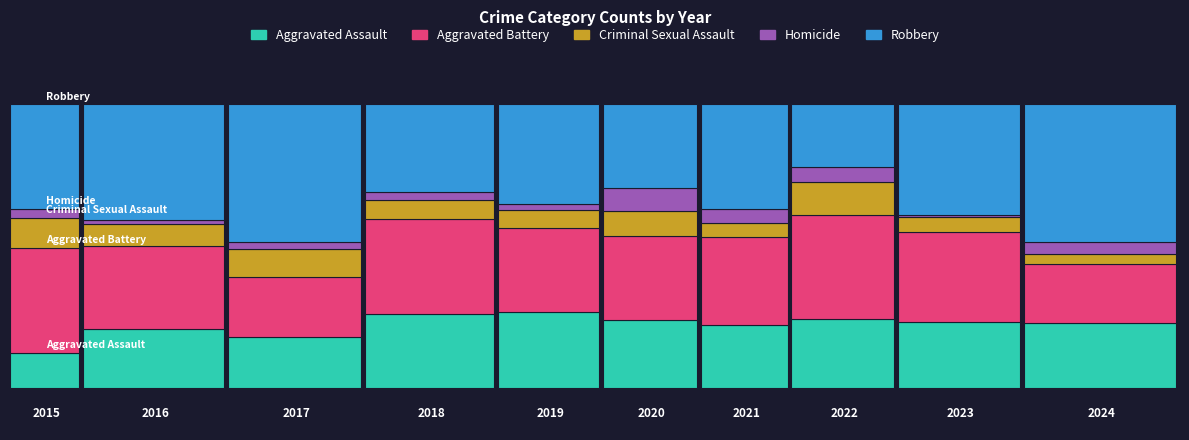

Rank the series by their maximum value, from lowest to highest.

Homicide, Criminal Sexual Assault, Aggravated Assault, Aggravated Battery, Robbery